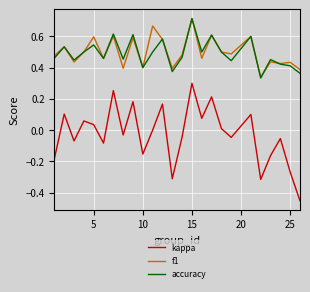

True or false: kappa and f1 cross at least once.

False